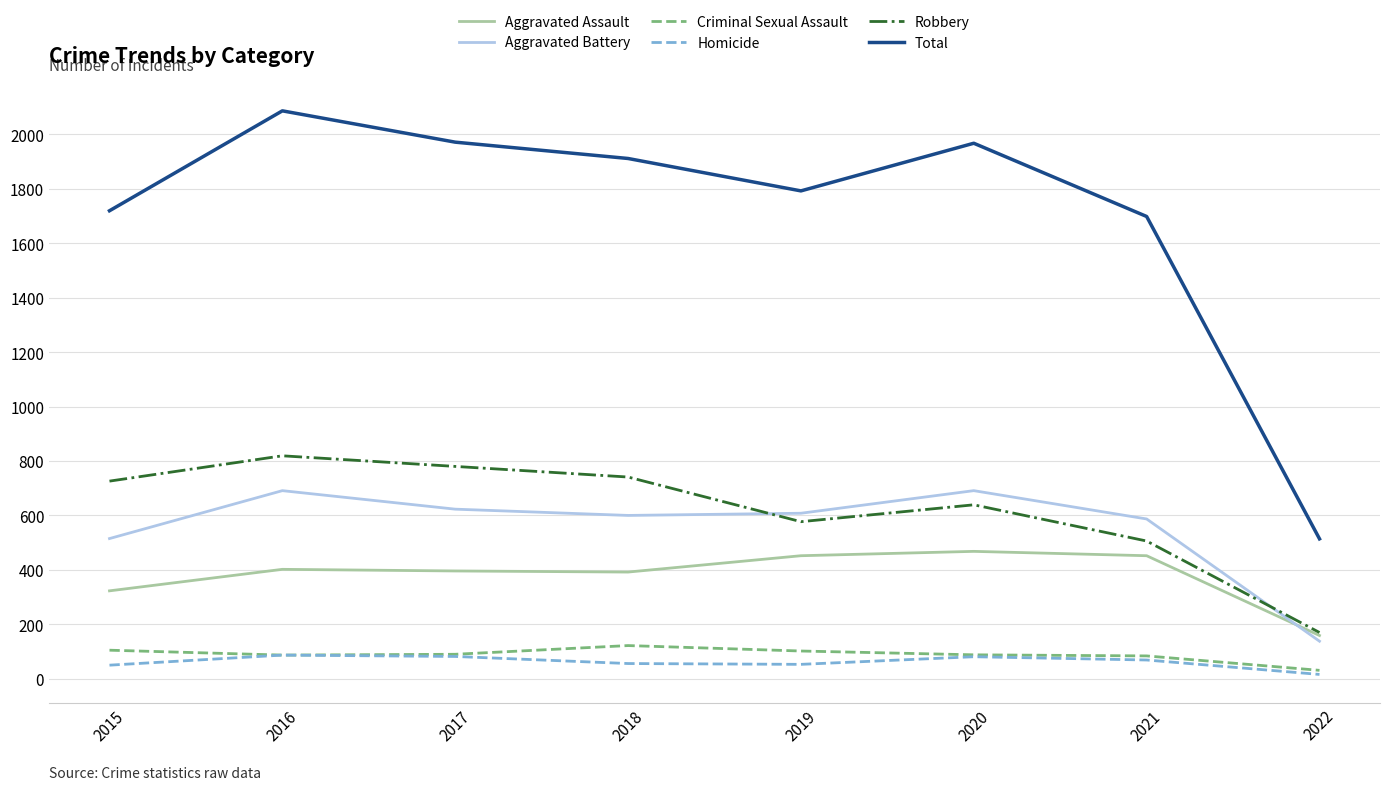

Does the chart have visible grid lines?

Yes